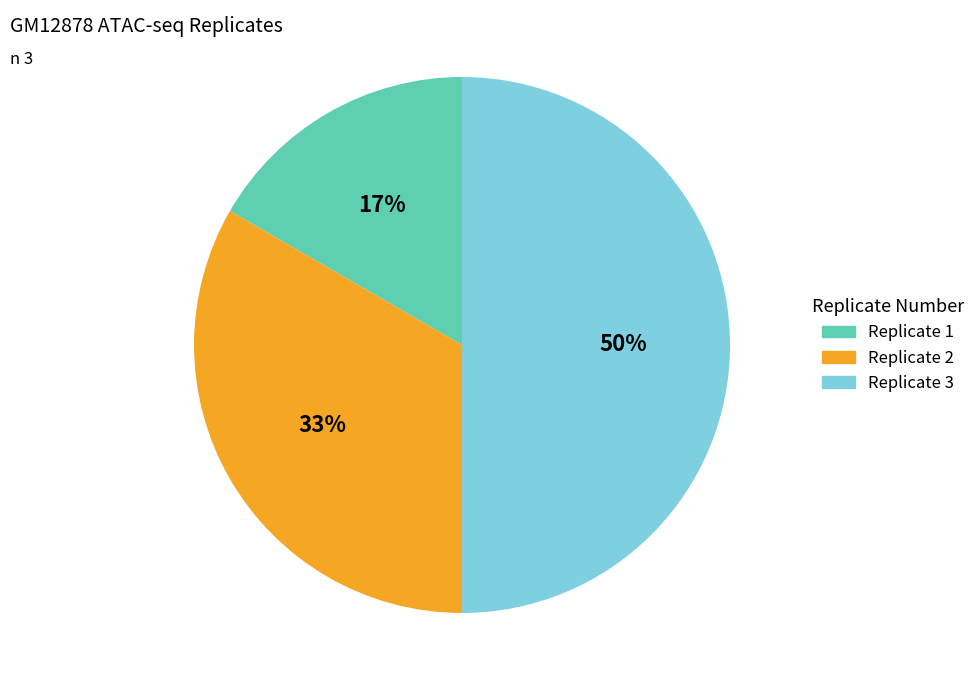

Does Replicate 1 account for over 50% of the chart?

No